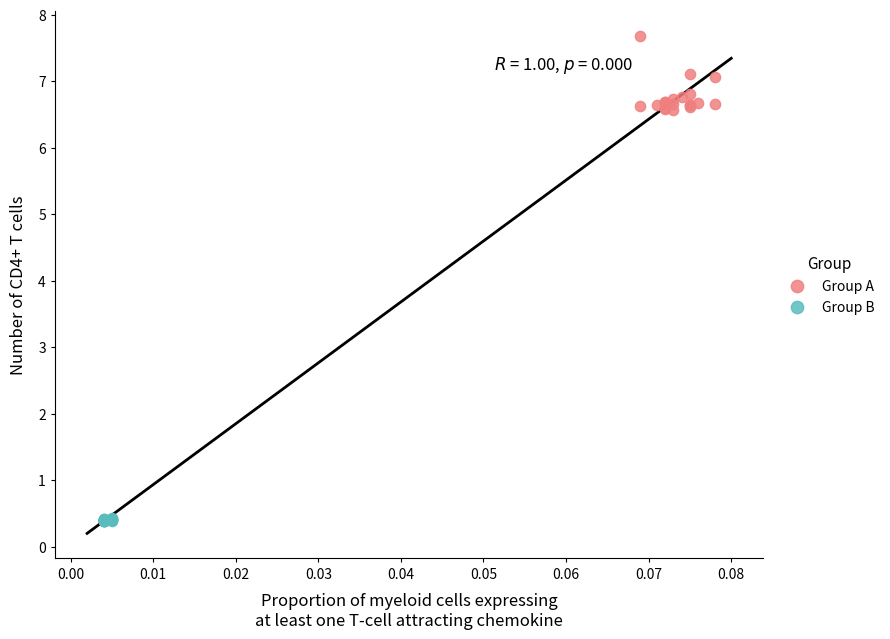

Which series contains the highest Y value?

Group A